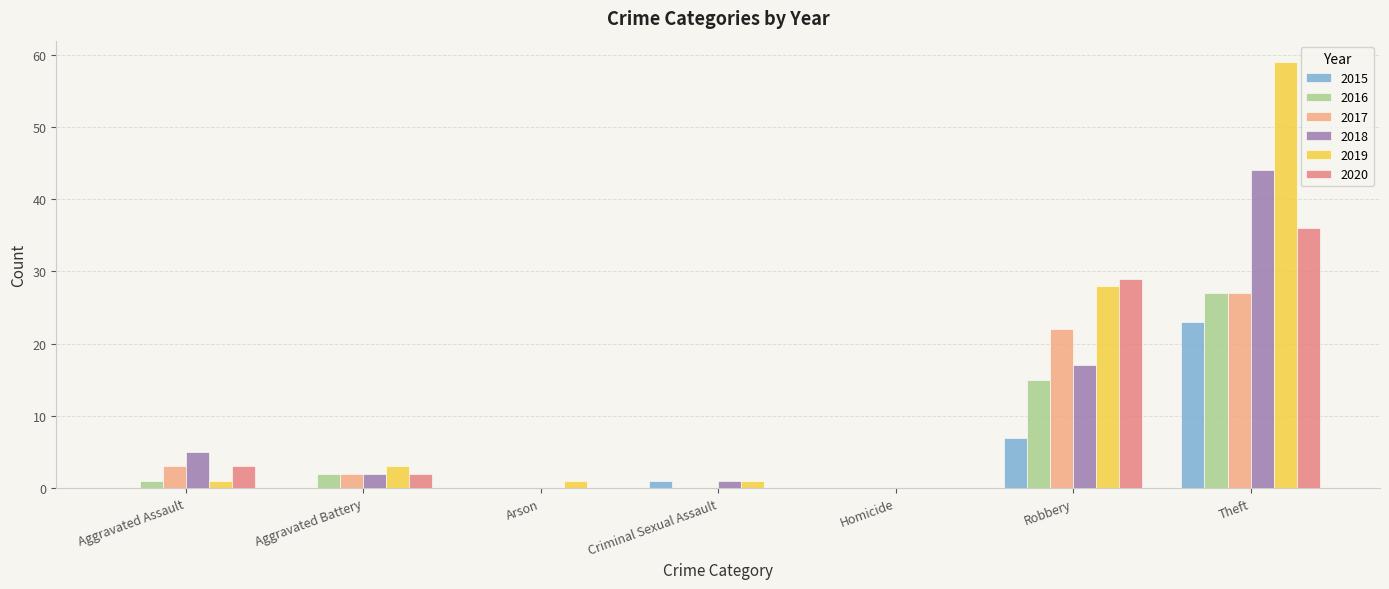

How many groups of bars are there?

7